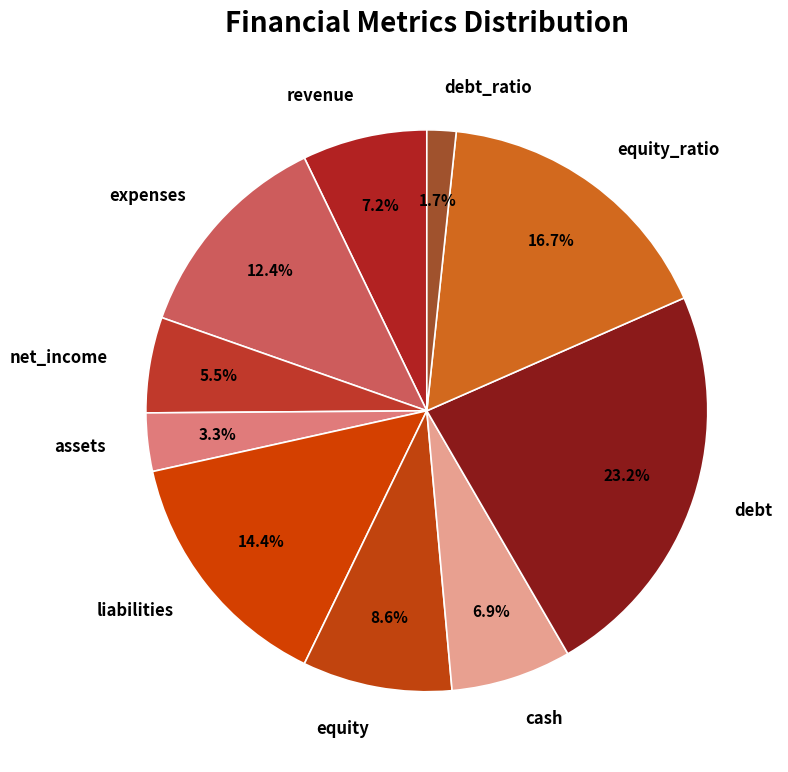

Is the sum of liabilities and equity_ratio greater than half?

No